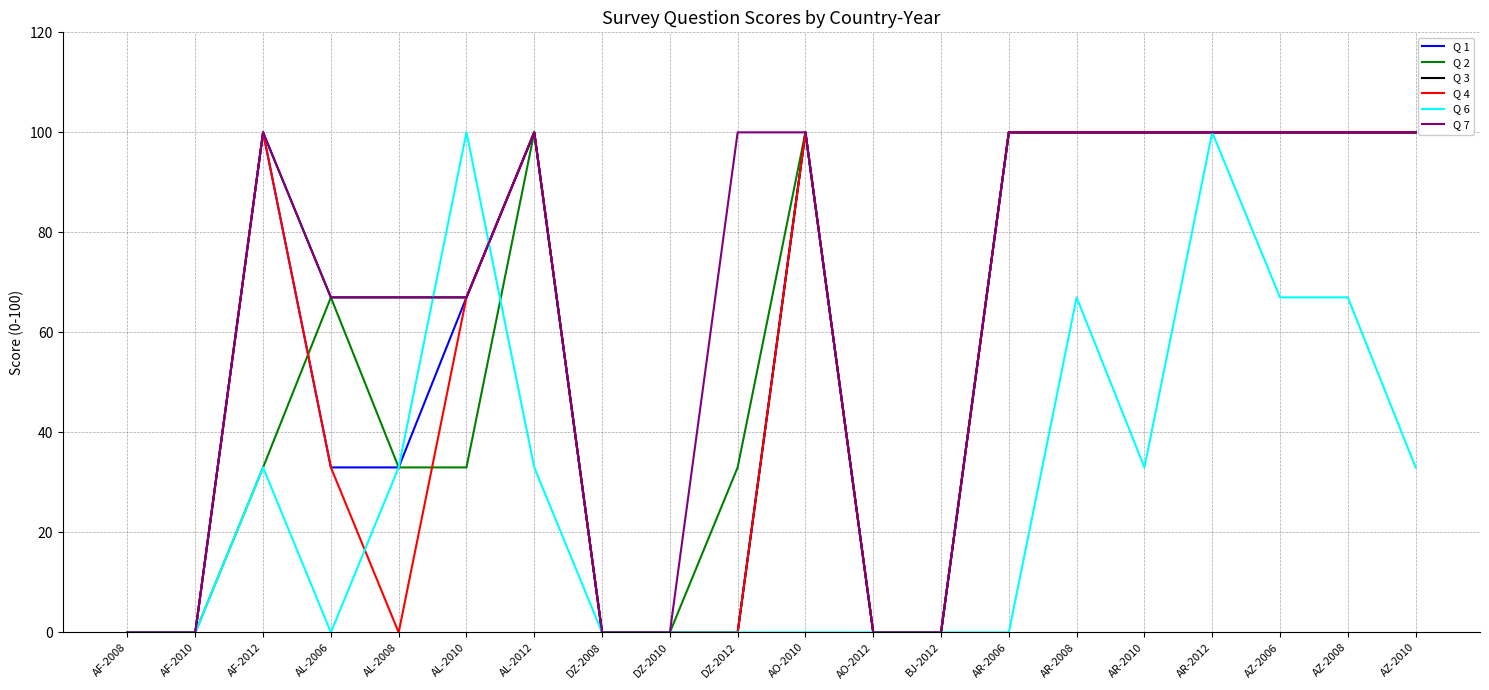

Is it true that Q 3 equals 53 at AF-2010?

False